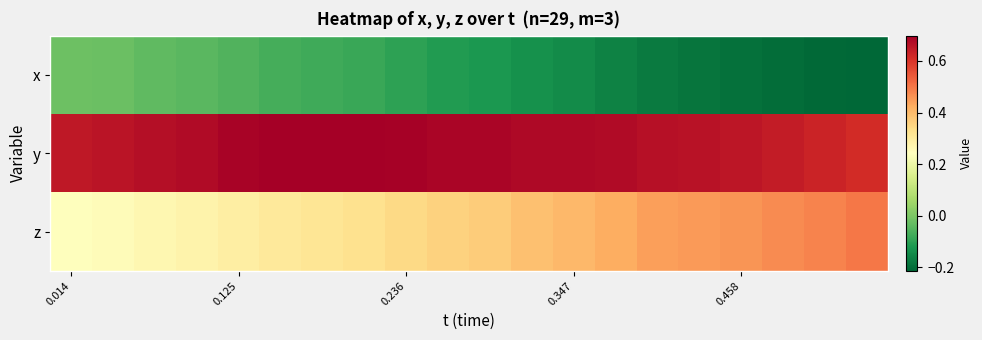

Reading left to right, what are all the values shown in this chart?

x: -0.0	-0.0	-0.0	-0.0	-0.1	-0.1	-0.1	-0.1	-0.1	-0.1	-0.1	-0.1	-0.1	-0.2	-0.2	-0.2	-0.2	-0.2	-0.2	-0.2
y: 0.7	0.7	0.7	0.7	0.7	0.7	0.7	0.7	0.7	0.7	0.7	0.7	0.7	0.7	0.7	0.7	0.7	0.6	0.6	0.6
z: 0.2	0.2	0.3	0.3	0.3	0.3	0.3	0.3	0.3	0.4	0.4	0.4	0.4	0.4	0.4	0.5	0.5	0.5	0.5	0.5